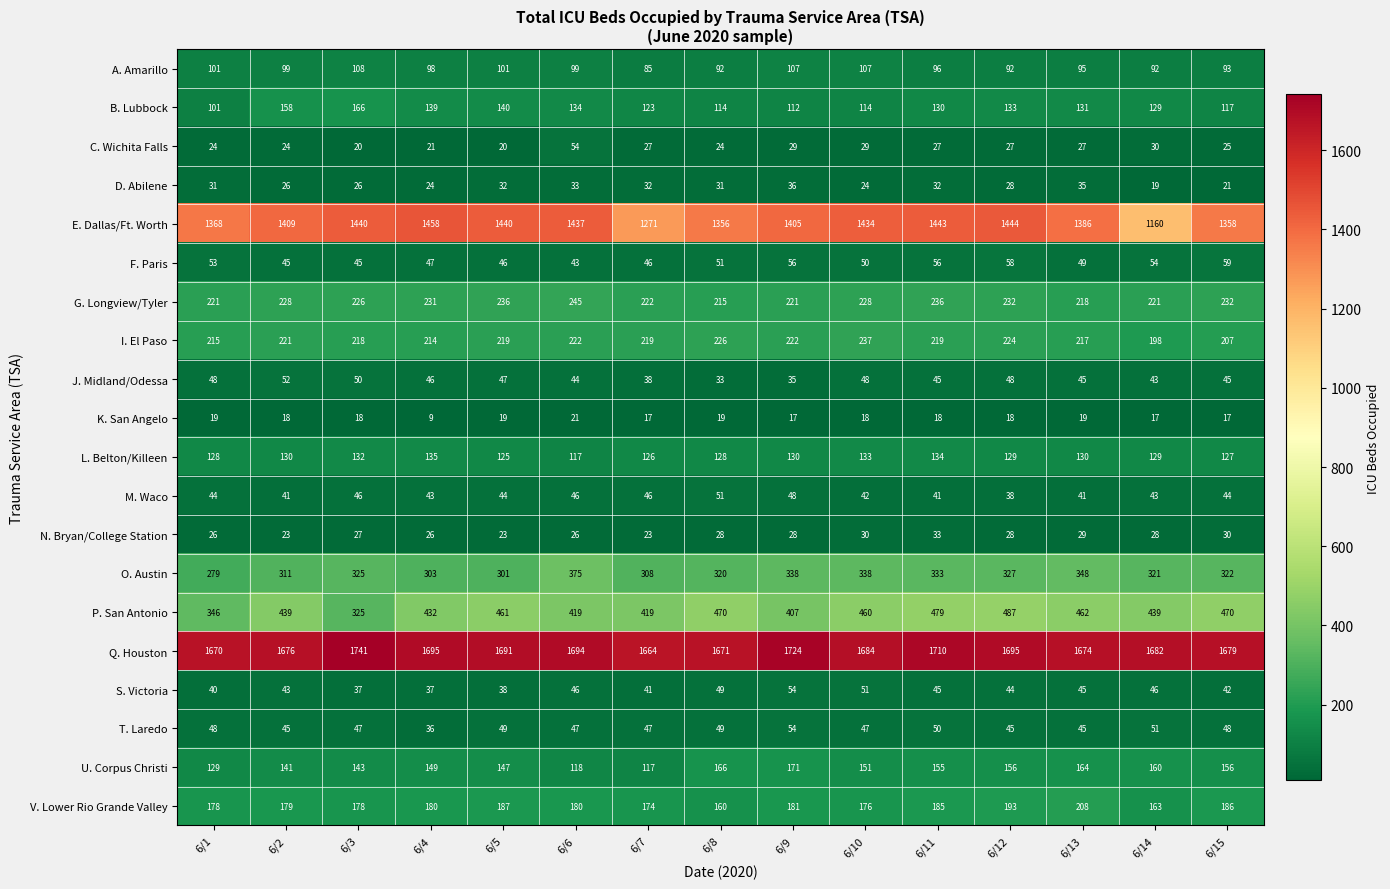

What is the minimum value for N. Bryan/College Station?

23